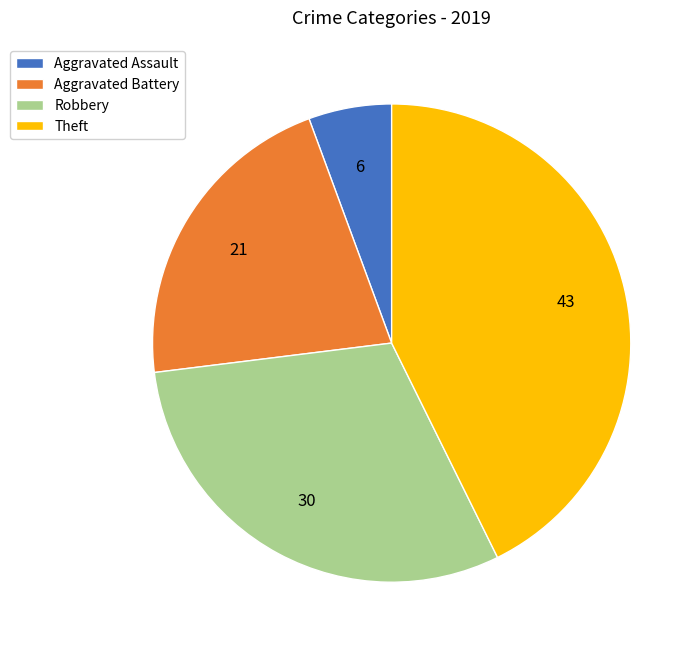

Do Aggravated Battery and Theft together represent more than half of the pie?

Yes